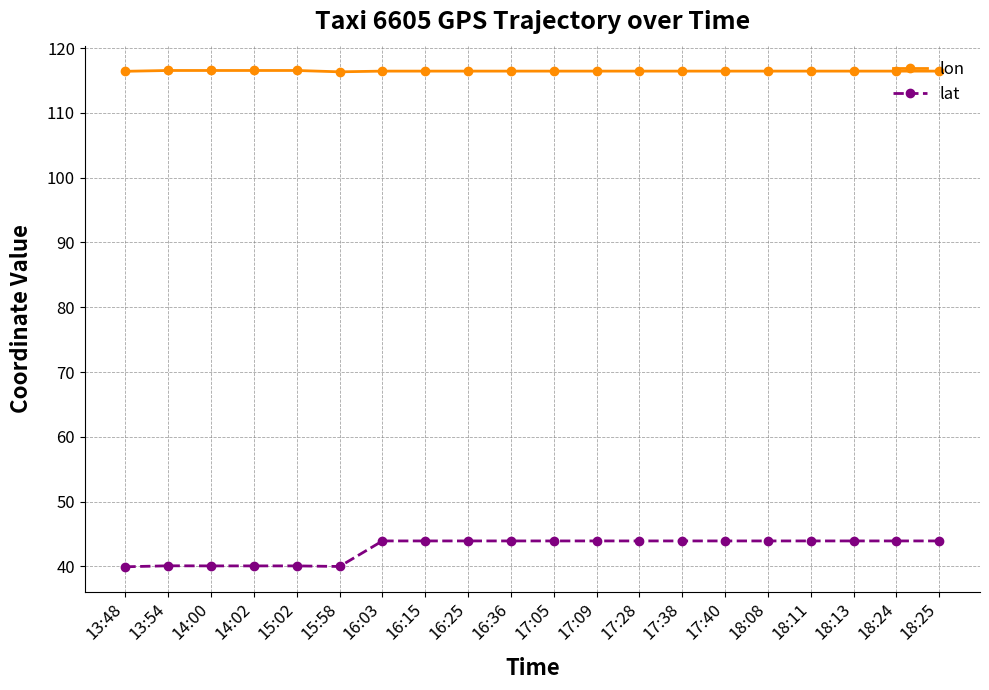

True or false: lon has a value of 116.5 at 17:05.

True